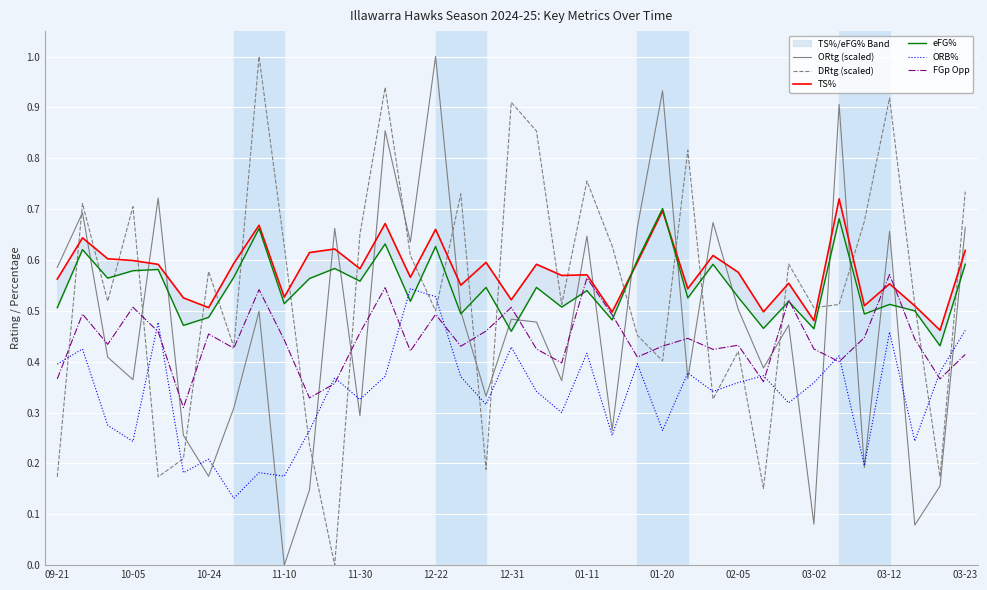

Which series ends up on top after the final intersection of FGp Opp and ORB%?

ORB%